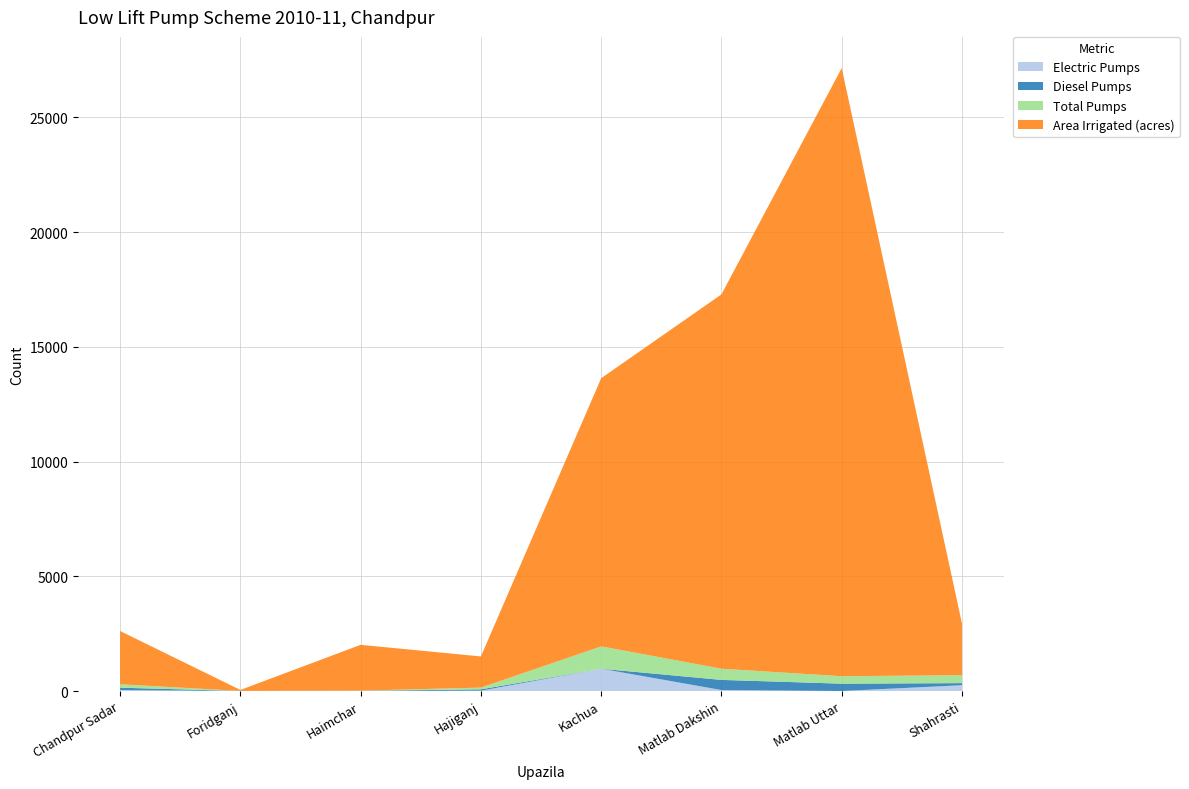

Reading left to right, list all the values displayed in this chart.

Electric Pumps: Chandpur Sadar=49	Foridganj=0	Haimchar=1	Hajiganj=18	Kachua=974	Matlab Dakshin=46	Matlab Uttar=3	Shahrasti=256
Diesel Pumps: Chandpur Sadar=99	Foridganj=4	Haimchar=9	Hajiganj=58	Kachua=0	Matlab Dakshin=442	Matlab Uttar=321	Shahrasti=91
Total Pumps: Chandpur Sadar=148	Foridganj=4	Haimchar=10	Hajiganj=76	Kachua=974	Matlab Dakshin=488	Matlab Uttar=324	Shahrasti=347
Area Irrigated (acres): Chandpur Sadar=2322	Foridganj=42	Haimchar=1996	Hajiganj=1358	Kachua=11688	Matlab Dakshin=16314	Matlab Uttar=26506	Shahrasti=2250